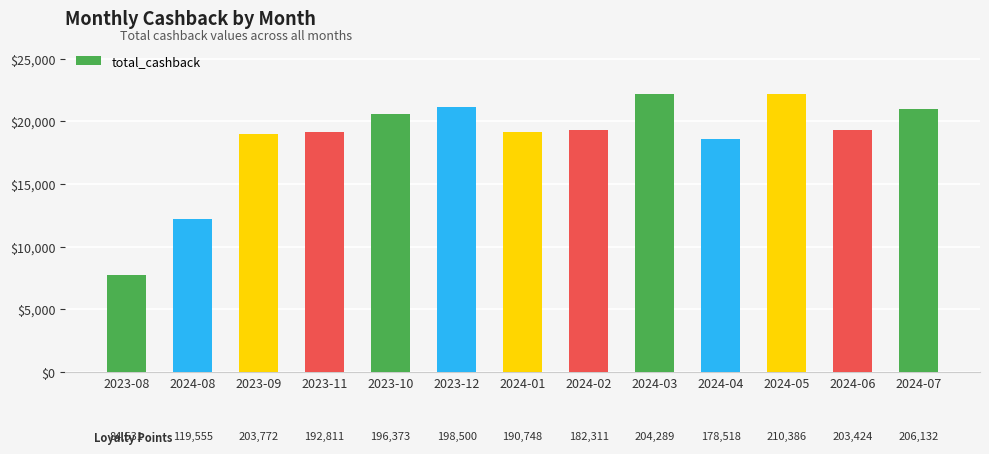

Is it true that the value at 2023-11 is 26992.6?

False